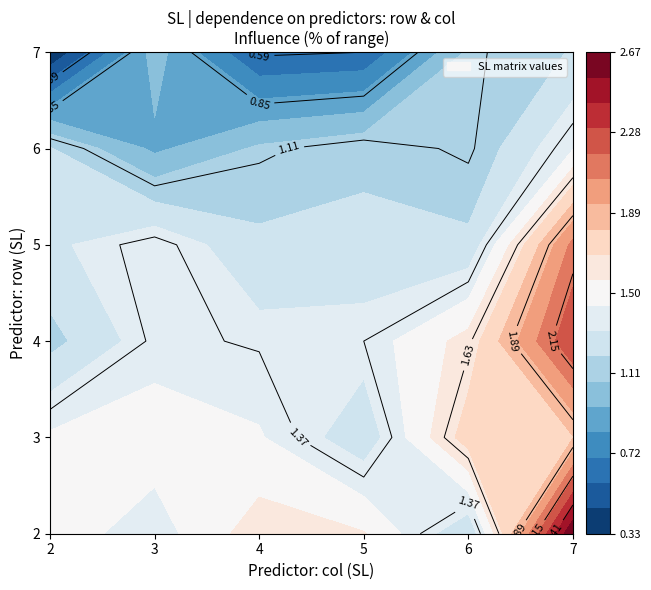

What is the highest value of the 4 series?

2.3